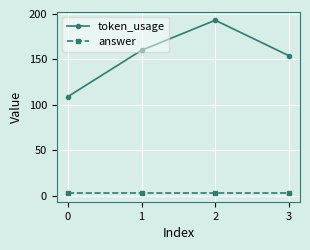

True or false: token_usage and answer cross at least once.

False